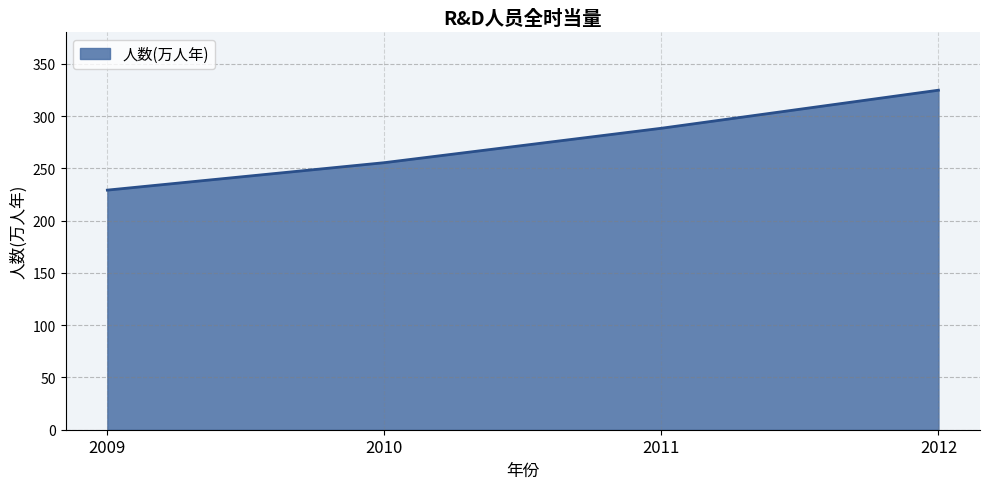

What is the ratio of the value at 2010 to the value at 2011?

0.9